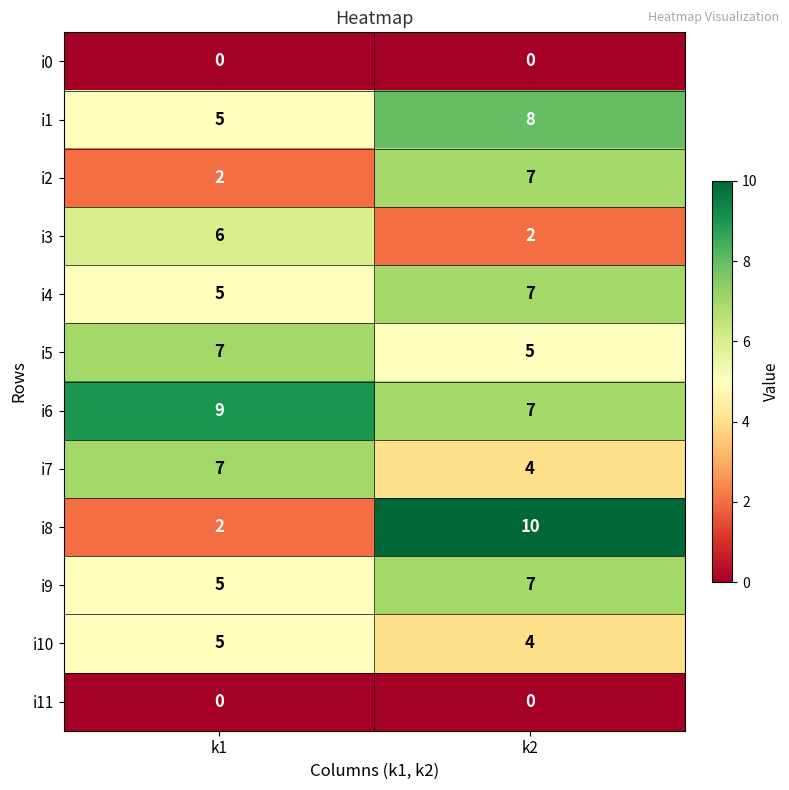

List the labels in order of i1 value, largest first.

k2, k1